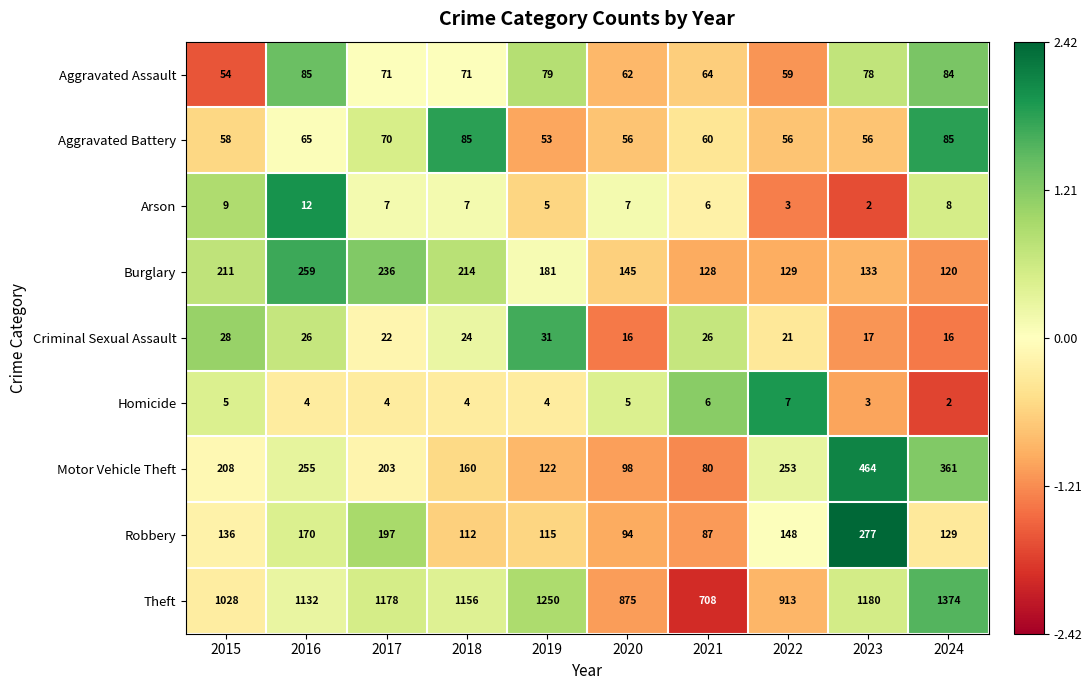

Which series changed the most between 2015 and 2021?

Theft